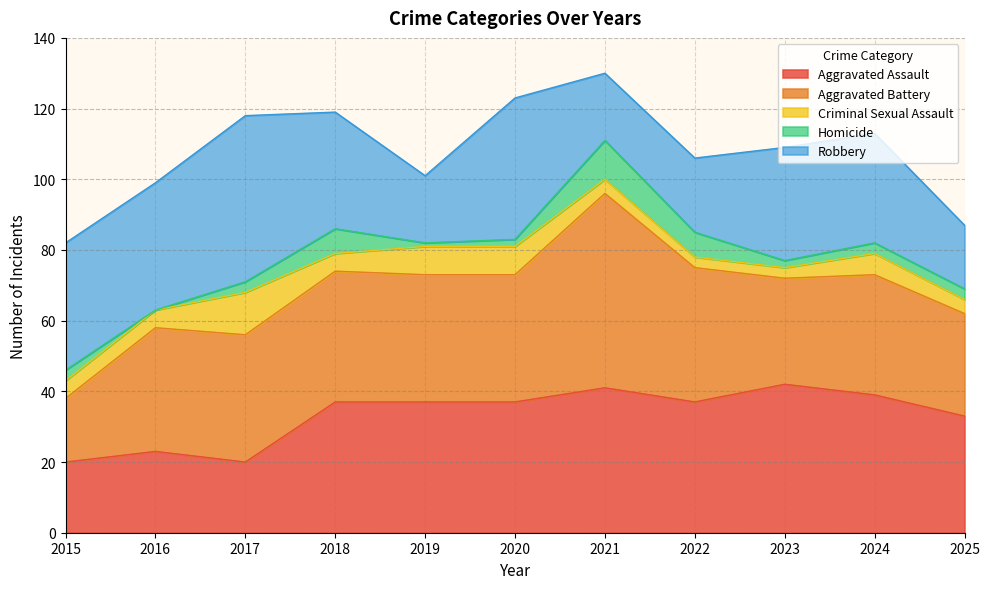

Is the value of Aggravated Assault at 2023 greater than the value of Criminal Sexual Assault at 2019?

Yes